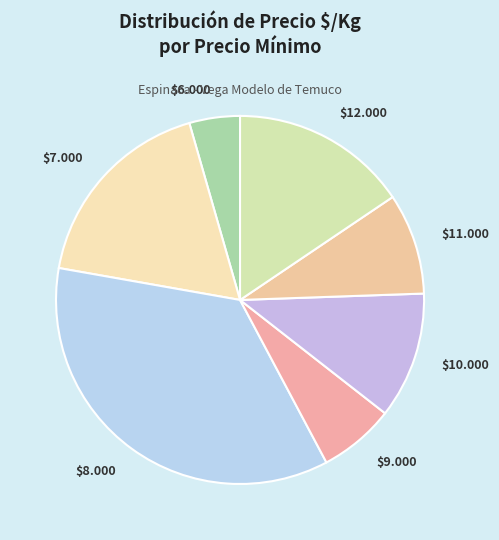

Is $9.000 the majority of the pie?

No